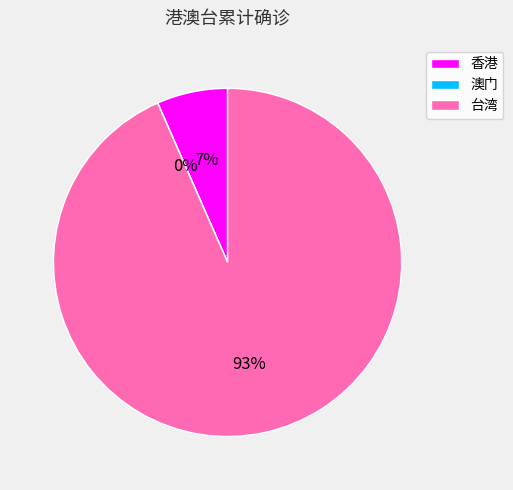

Is there a majority slice in this chart?

Yes